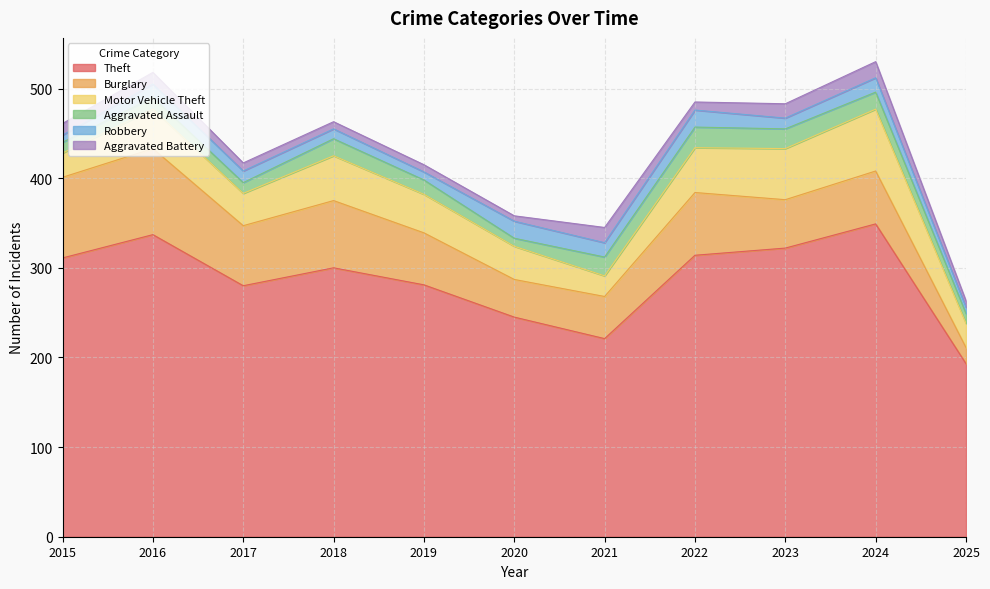

How many data points in Aggravated Assault are above 16?

5